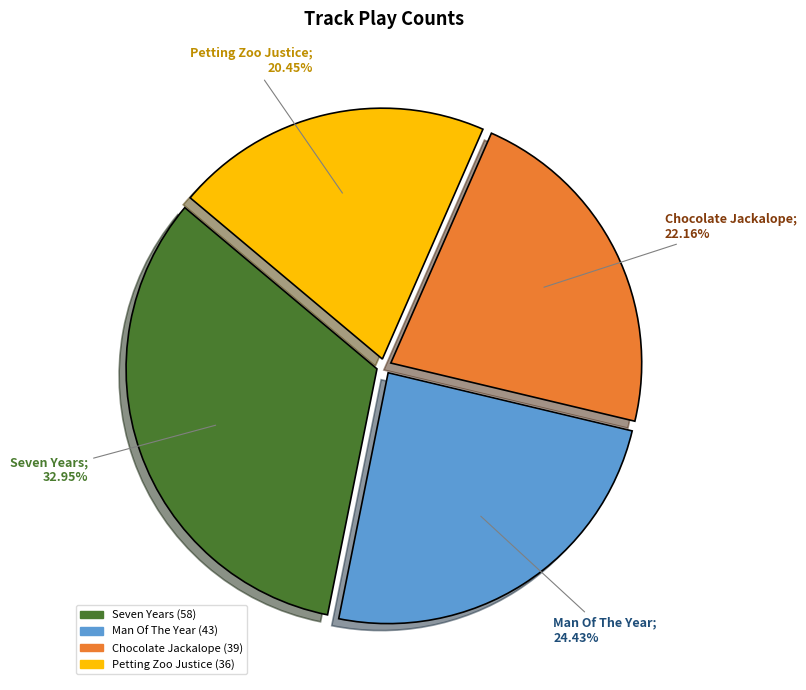

Does Chocolate Jackalope account for over 50% of the chart?

No